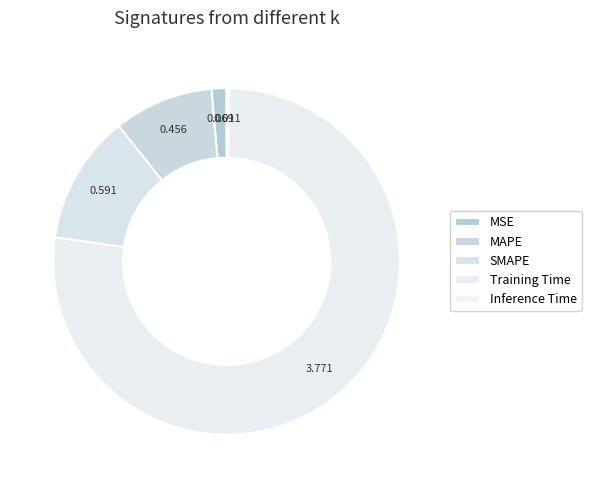

To the nearest percent, what is the difference between the Inference Time and Training Time slice percentages?

77%